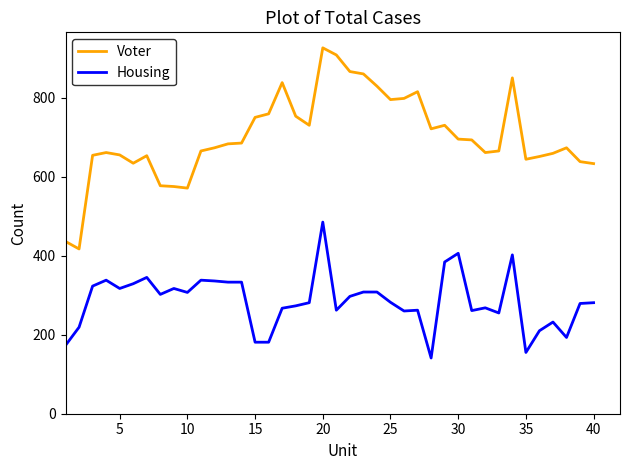

Which series has the largest total across all categories?

Voter